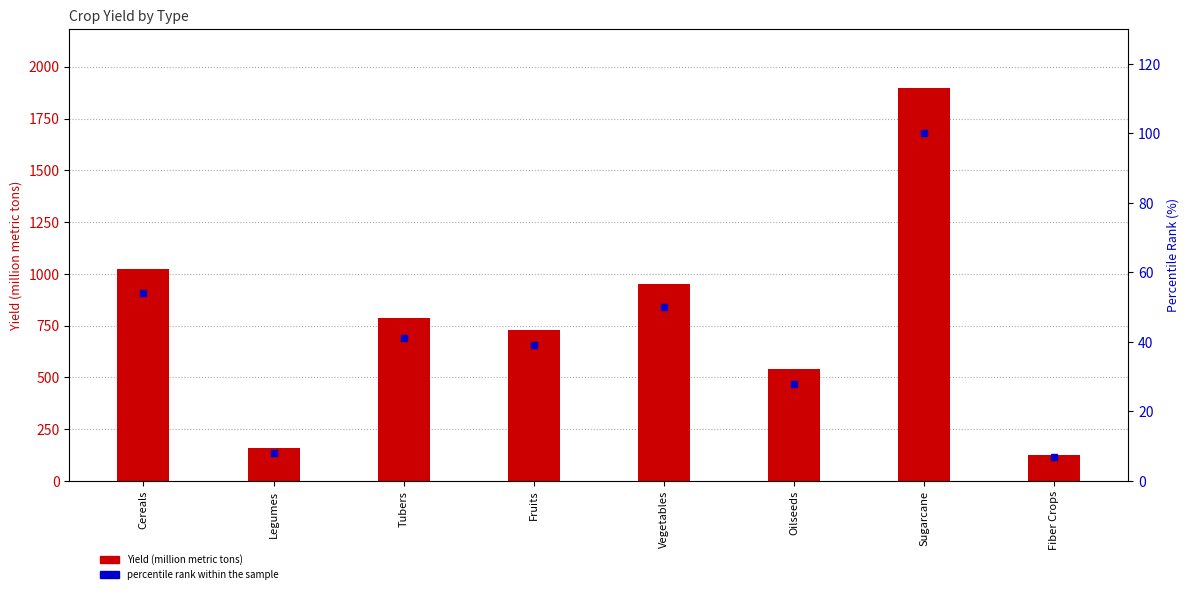

List the series in order of their overall mean, highest first.

Yield (million metric tons), percentile rank within the sample